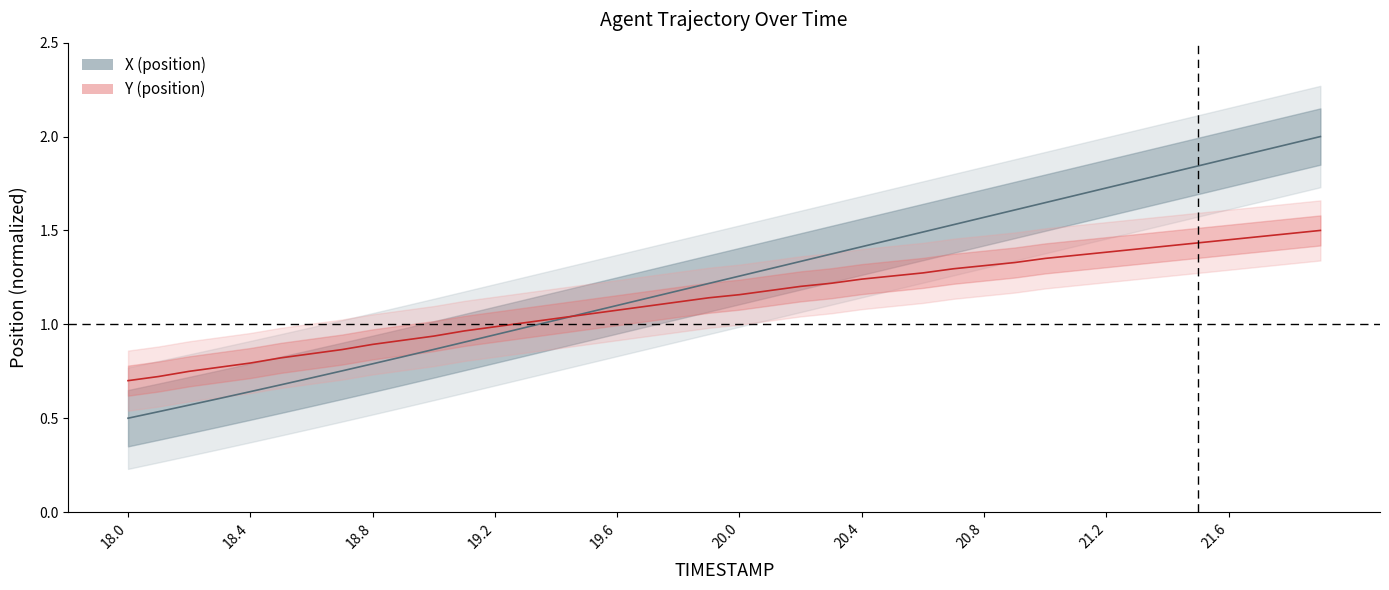

Is it true that X equals 1.4 at 21.4?

True